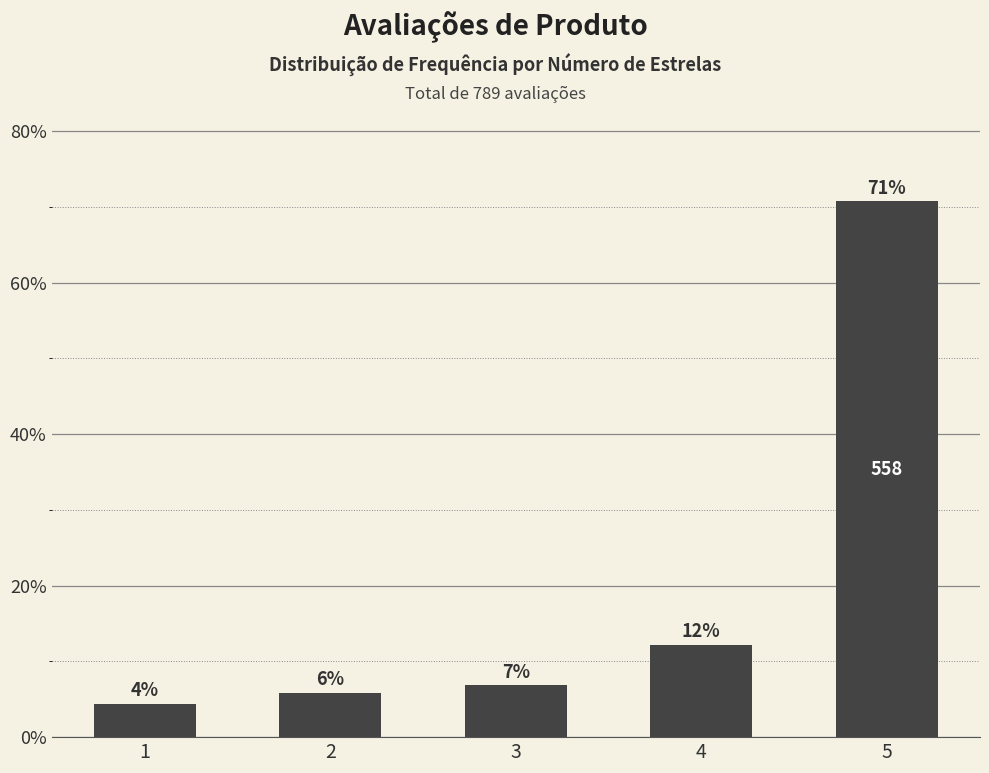

What is the maximum value shown in the chart?

70.7